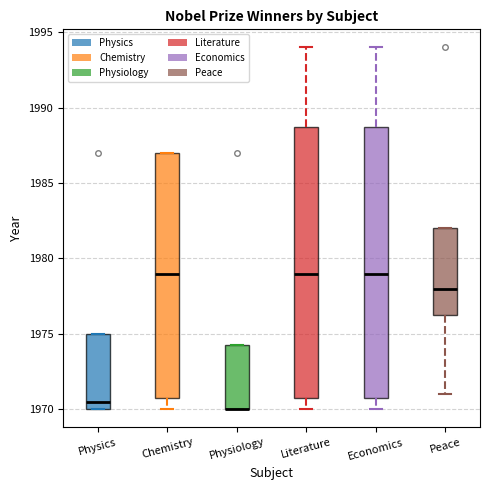

Where is the lower edge of the box for Physiology on the y-axis? The values are not printed on the chart, so give them approximately, as read against the axis.

1970.0